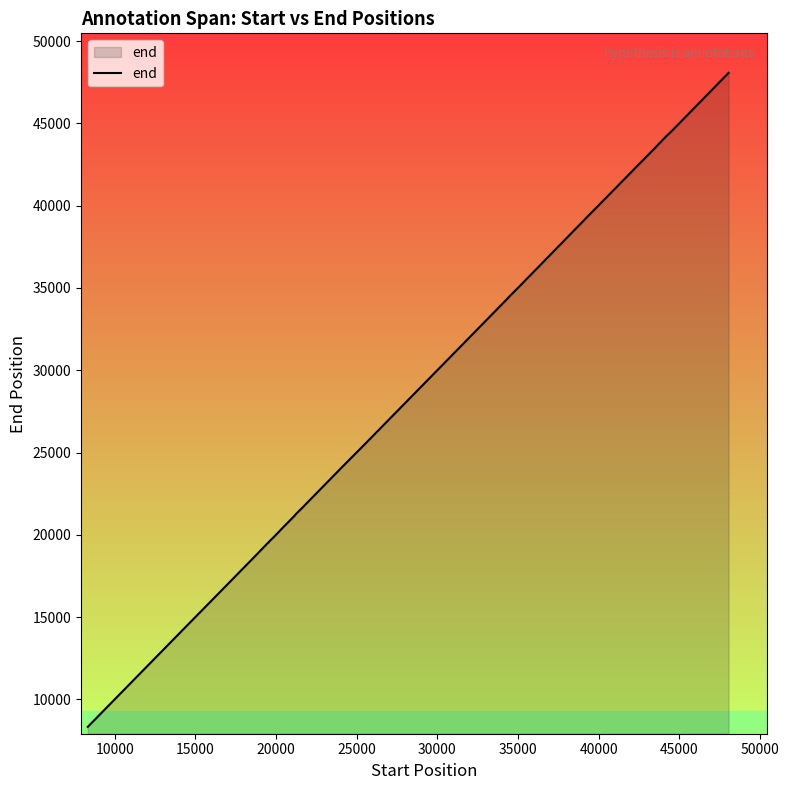

What is the greatest value displayed?

48070